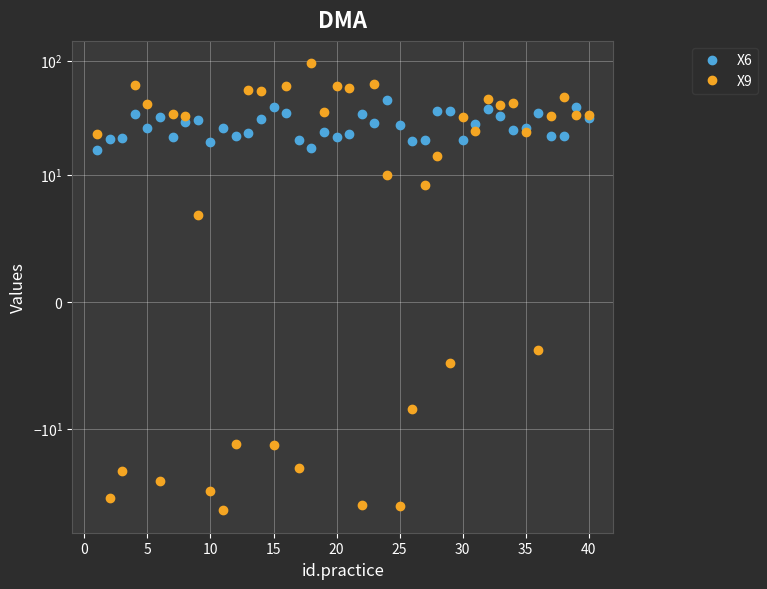

True or false: X6 and X9 cross at least once.

True